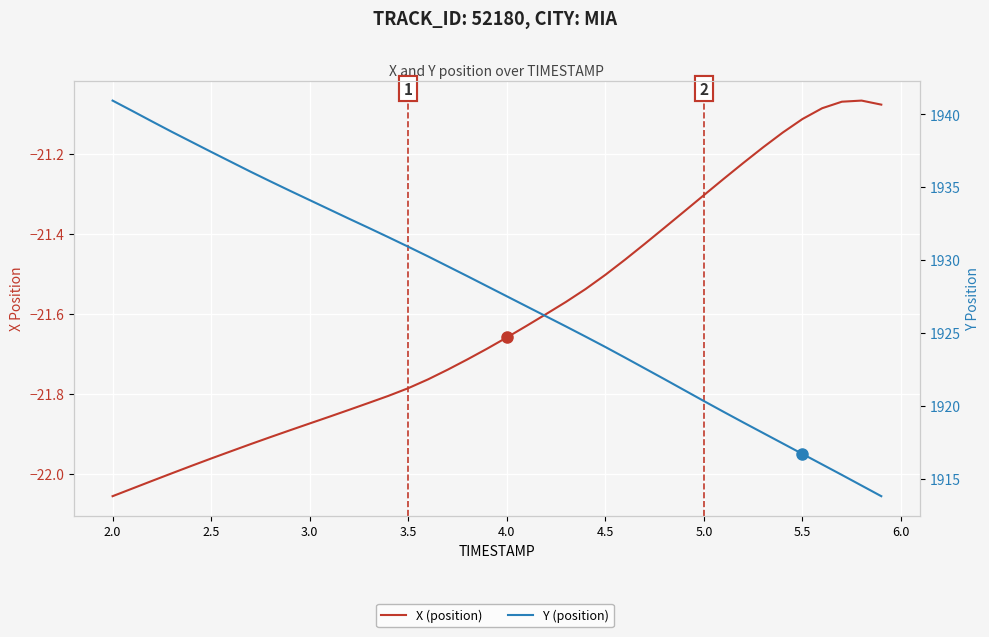

At how many categories does at least one series exceed 227?

40